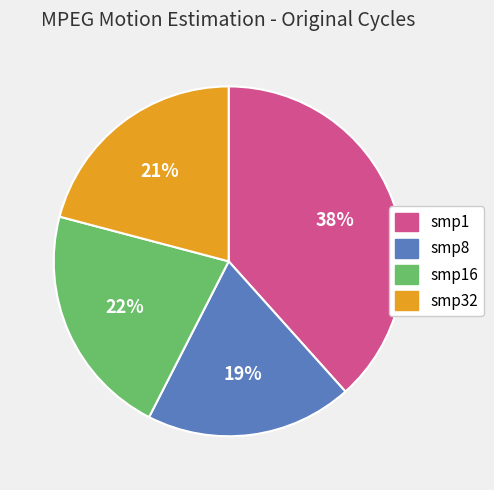

To the nearest percent, what is the difference between the largest and smallest slice percentages?

19%